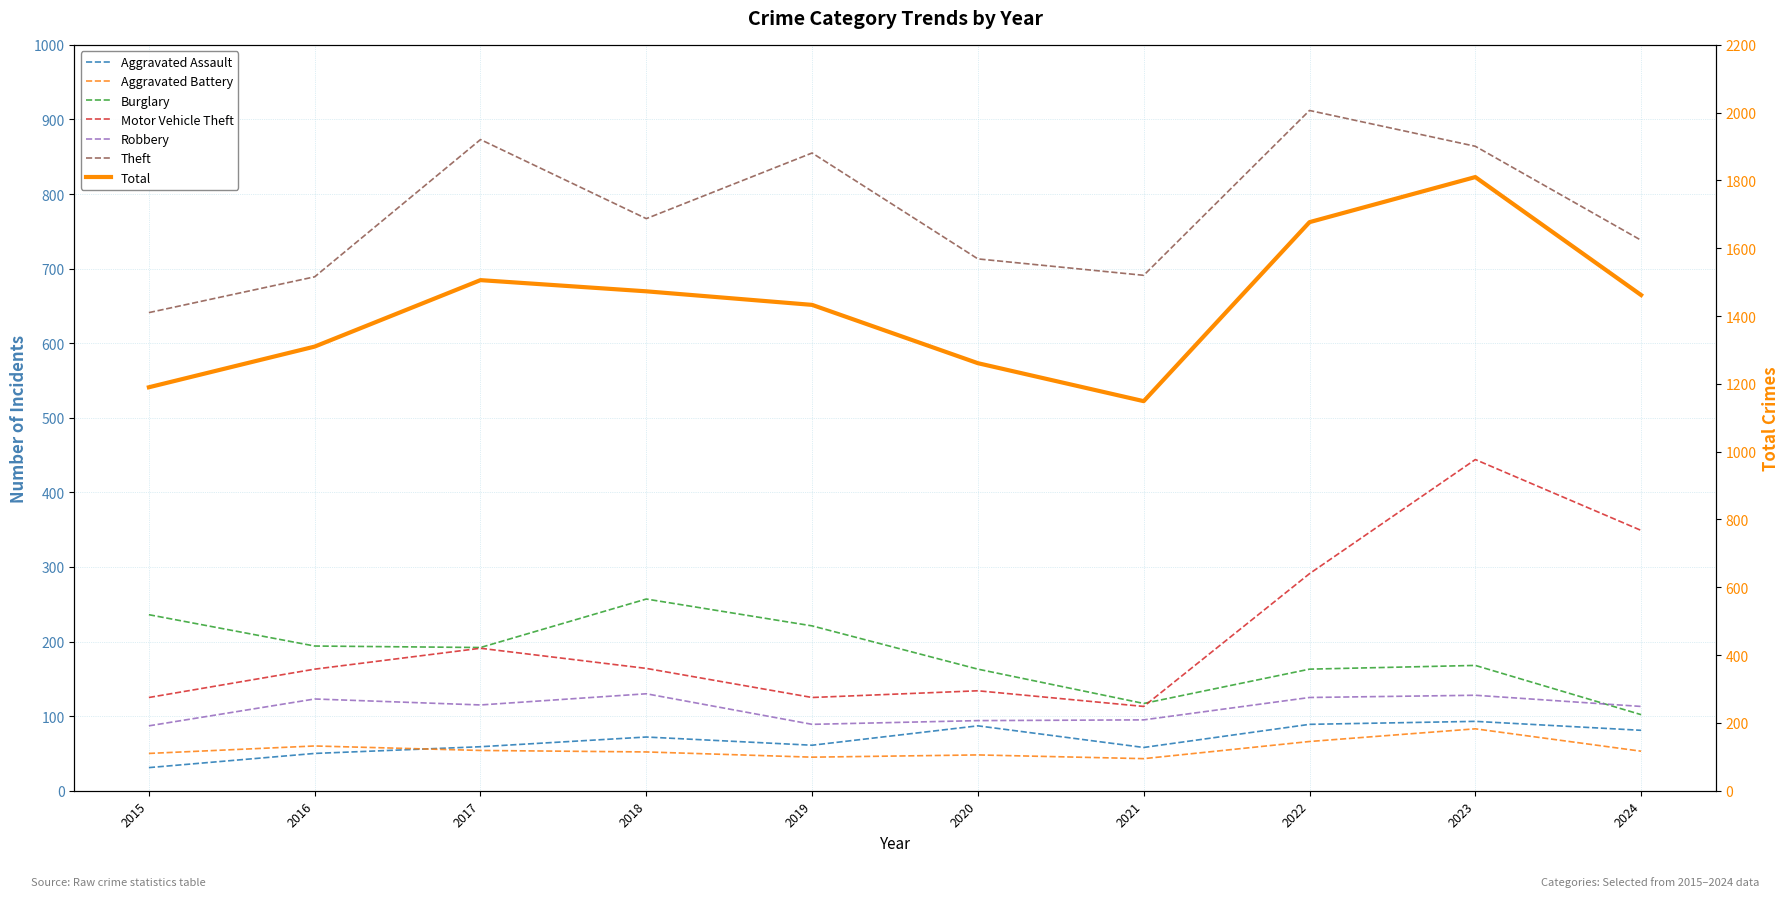

How many data points in Aggravated Battery are above 53?

4